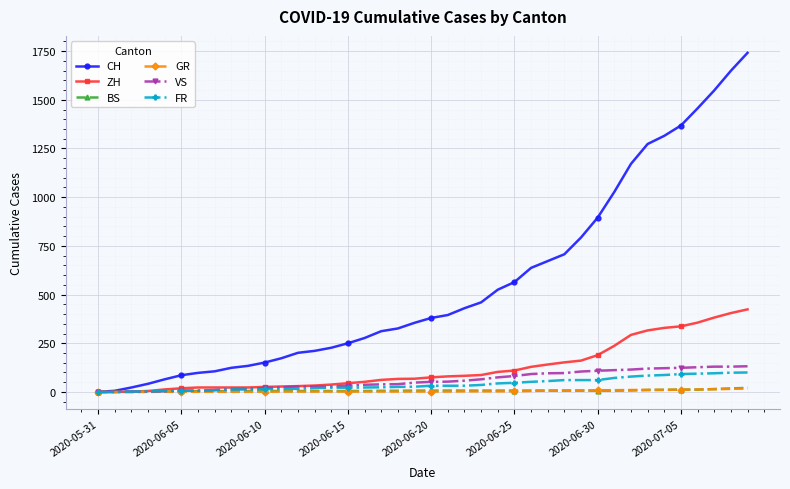

Which series has the largest range (max minus min)?

CH